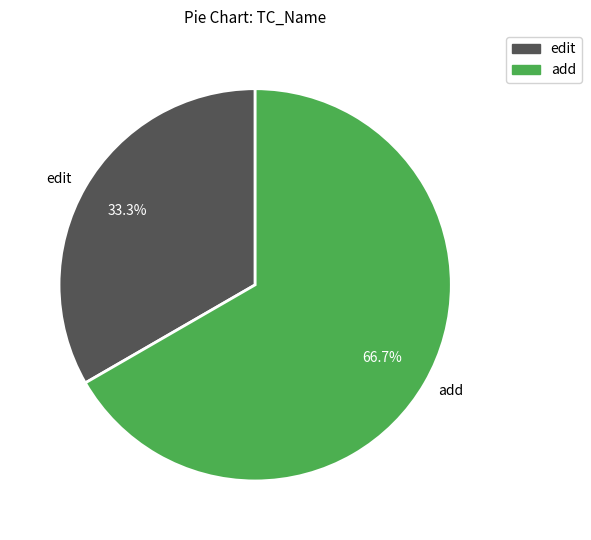

How many segments does this pie chart have?

2